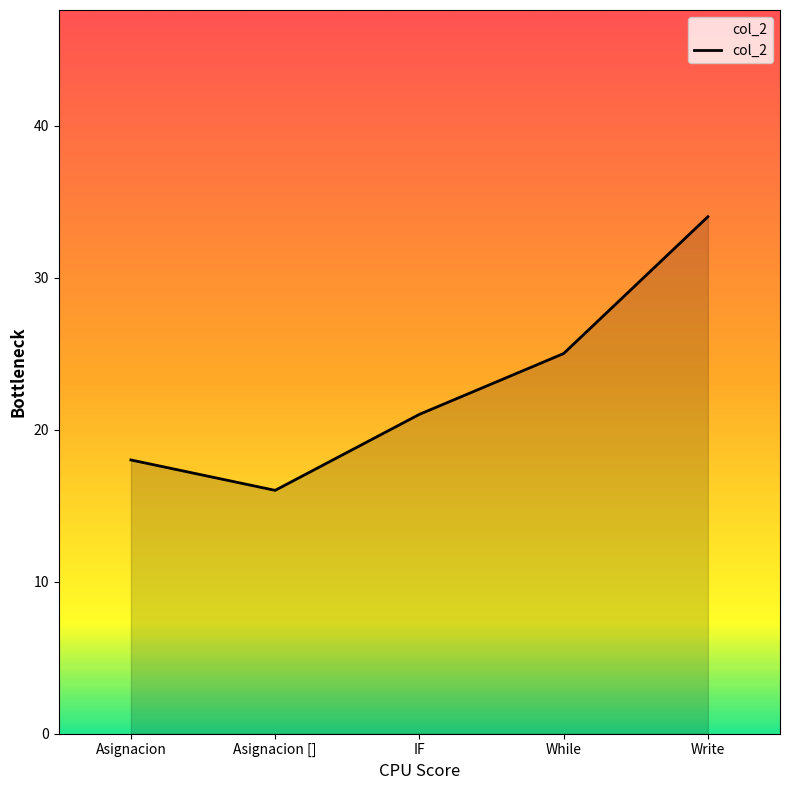

List the labels in order of value, largest first.

Write, While, IF, Asignacion, Asignacion []